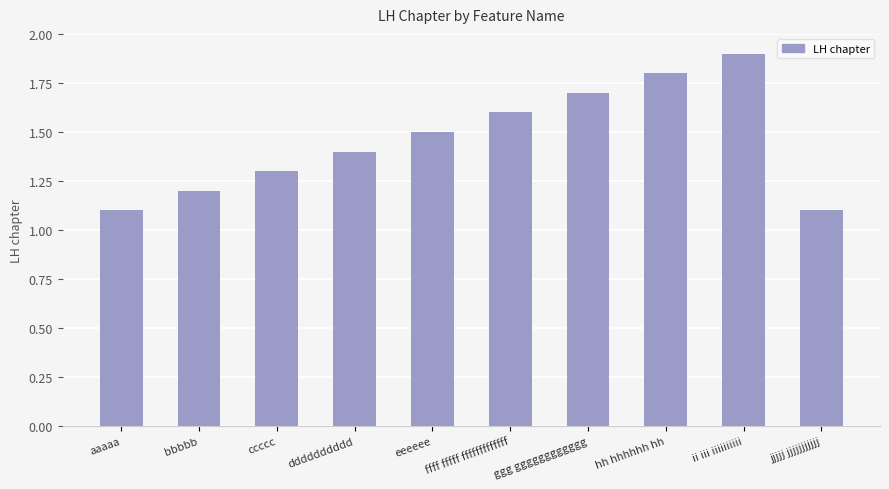

At which category does the chart reach its peak across all series?

ii iii iiiiiiiiii